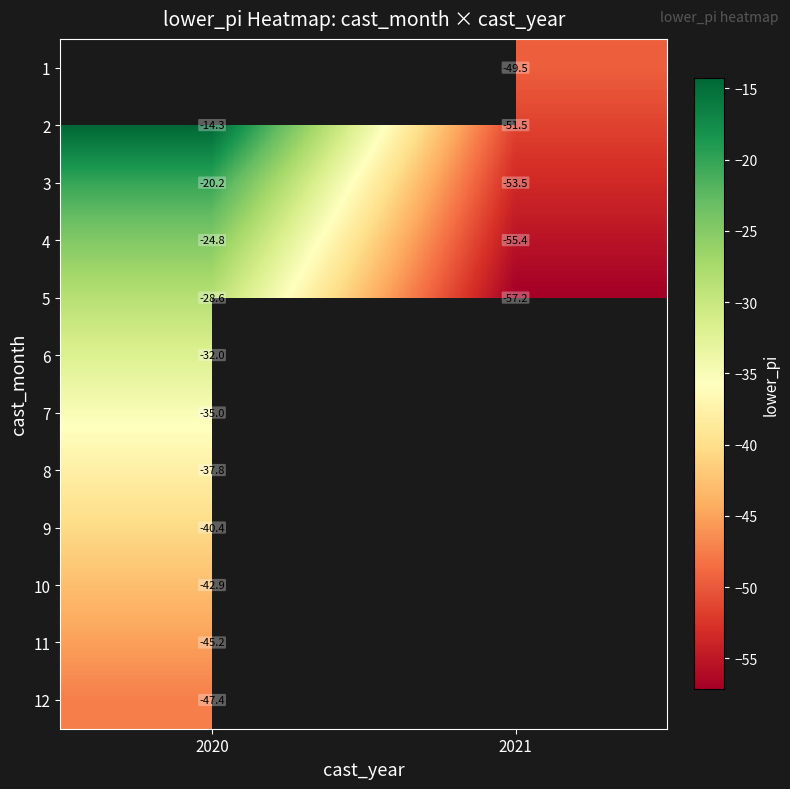

Is the value of 4 at 2020 greater than the value of 2 at 2021?

Yes